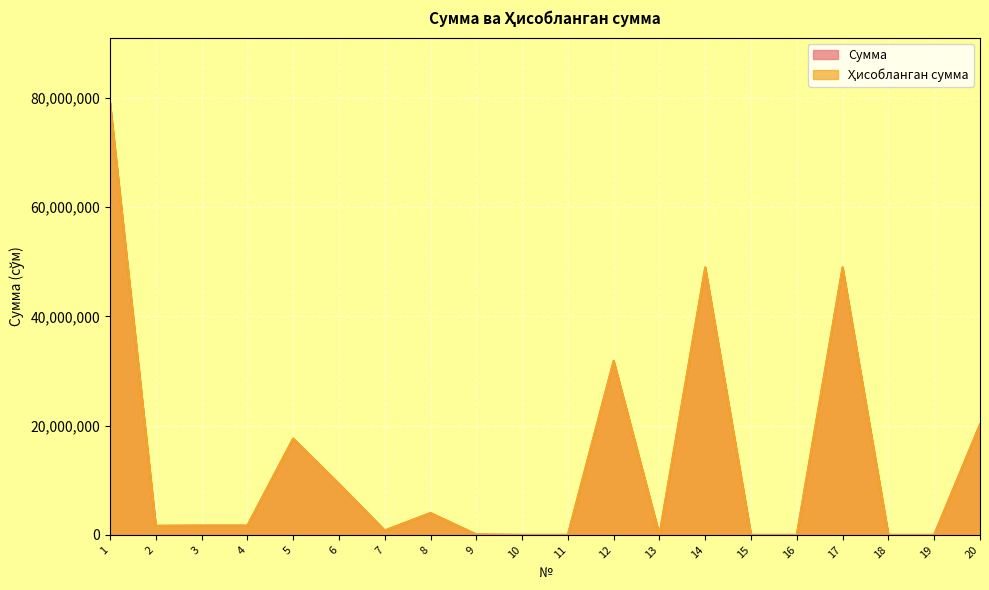

Is the value of Ҳисобланган сумма at 19 greater than the value of Сумма at 10?

No